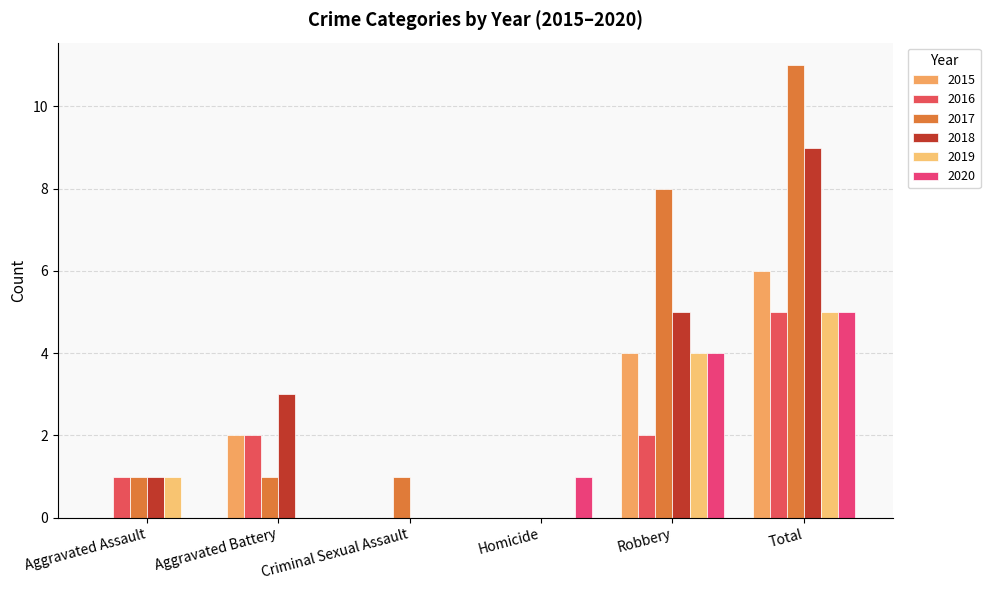

Which series changed the most between Aggravated Battery and Criminal Sexual Assault?

2018